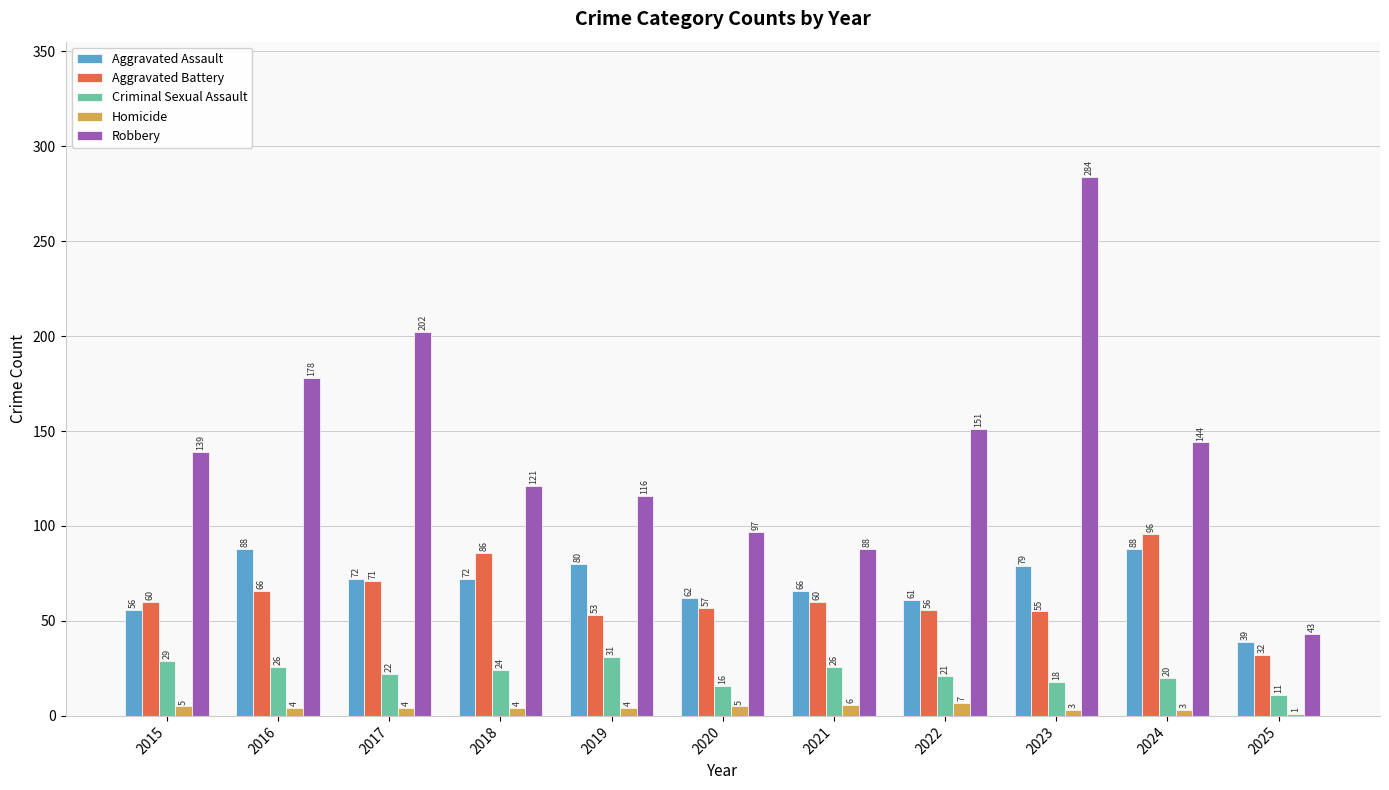

What is the maximum value shown in the chart?

284